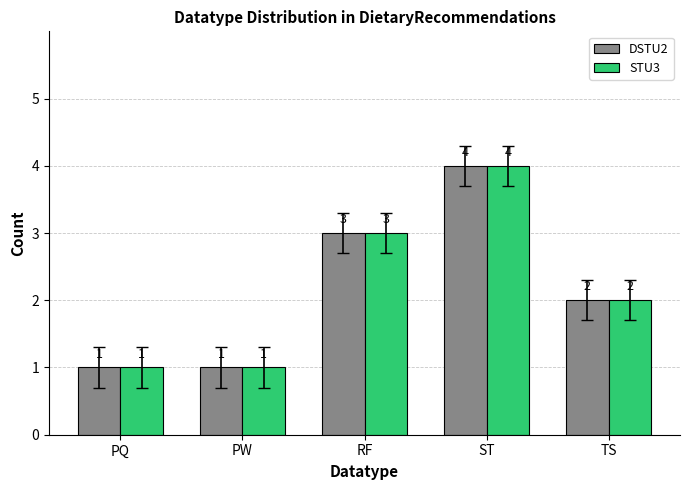

Where does the DSTU2 series first go above 2?

RF